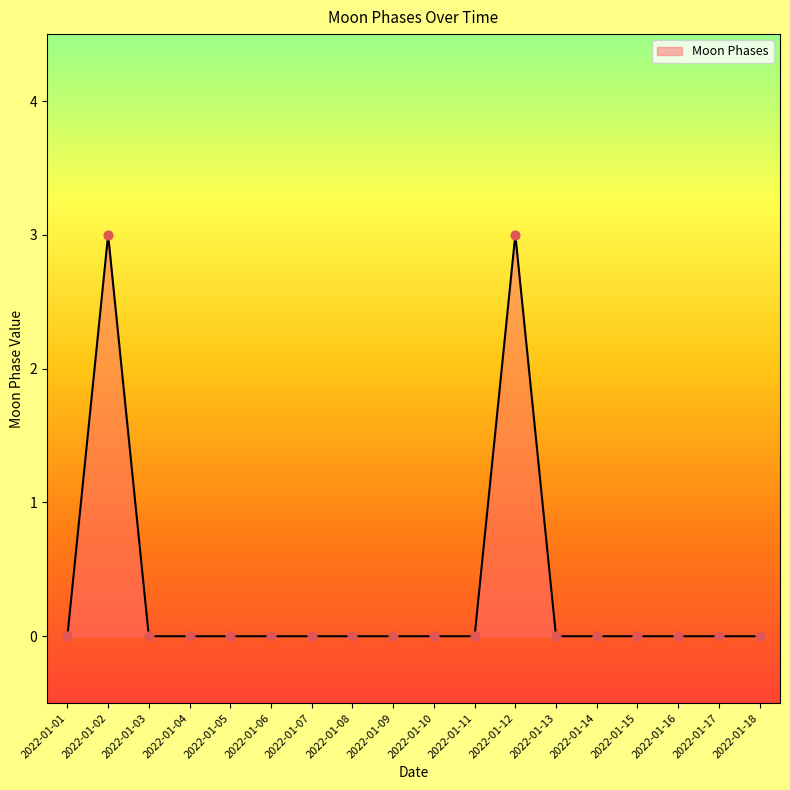

True or false: the data shows 2 at 2022-01-14.

False